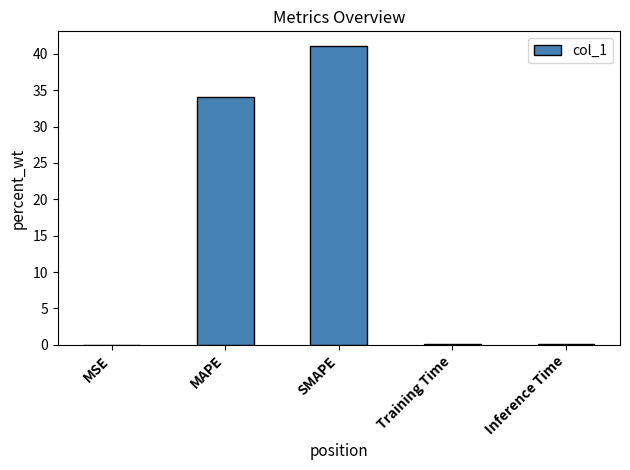

What is the change in value from MAPE to SMAPE?

+7.0